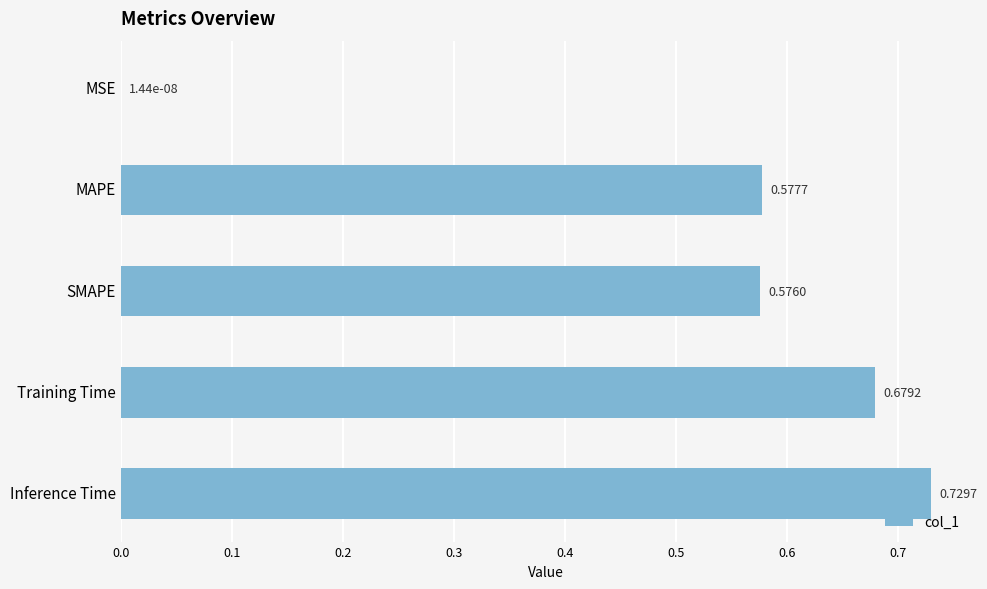

Which category has the highest value across all series?

Inference Time